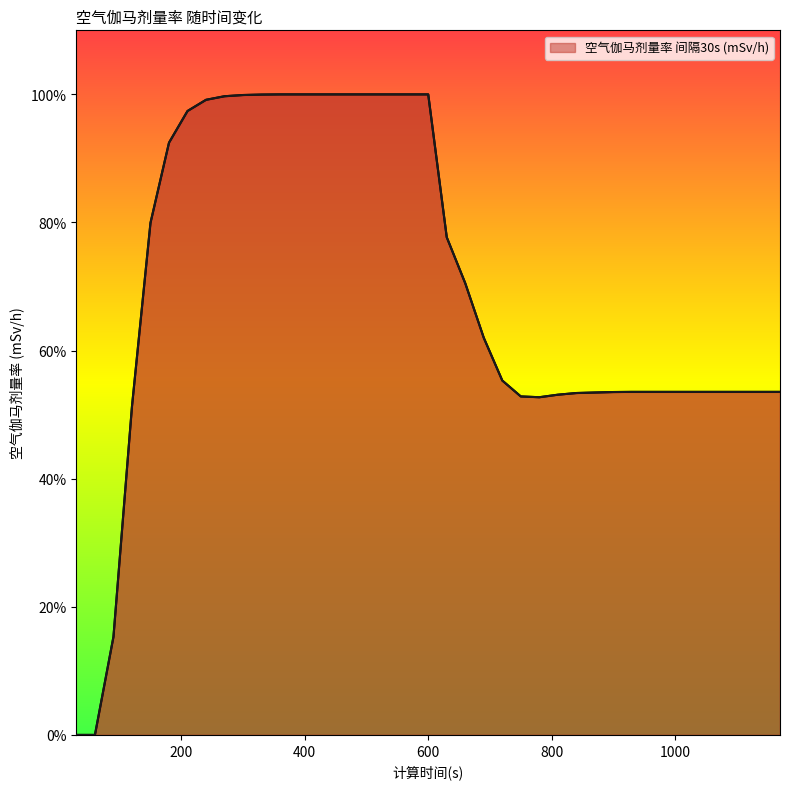

What is the maximum value shown in the chart?

100.0